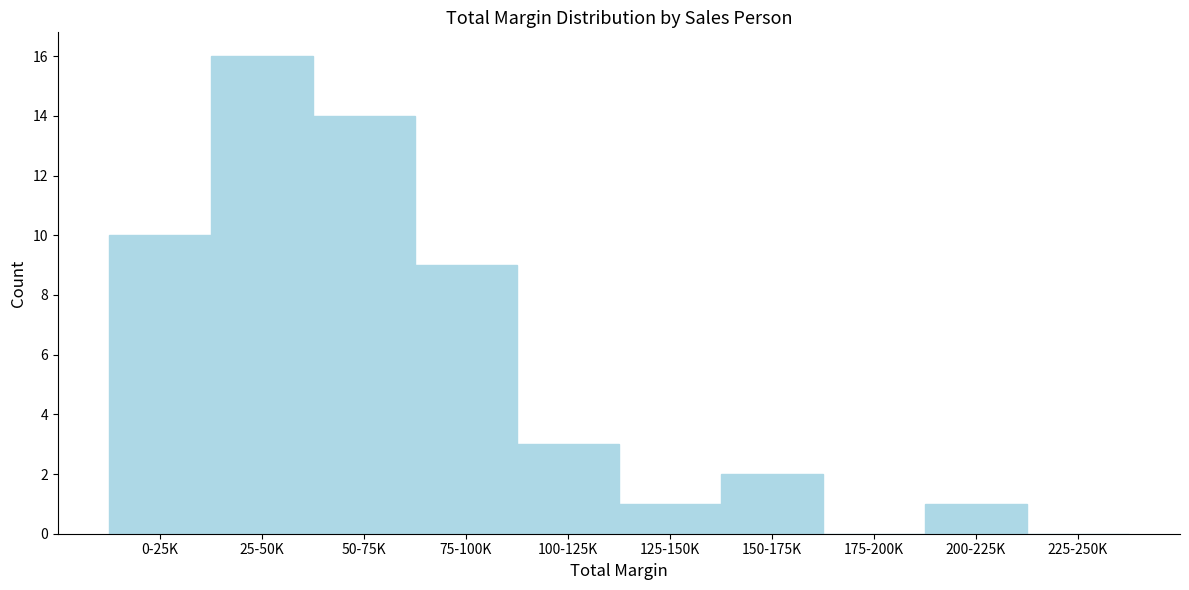

Reading left to right, transcribe all the data shown in this chart.

0-25K=10	25-50K=16	50-75K=14	75-100K=9	100-125K=3	125-150K=1	150-175K=2	175-200K=0	200-225K=1	225-250K=0